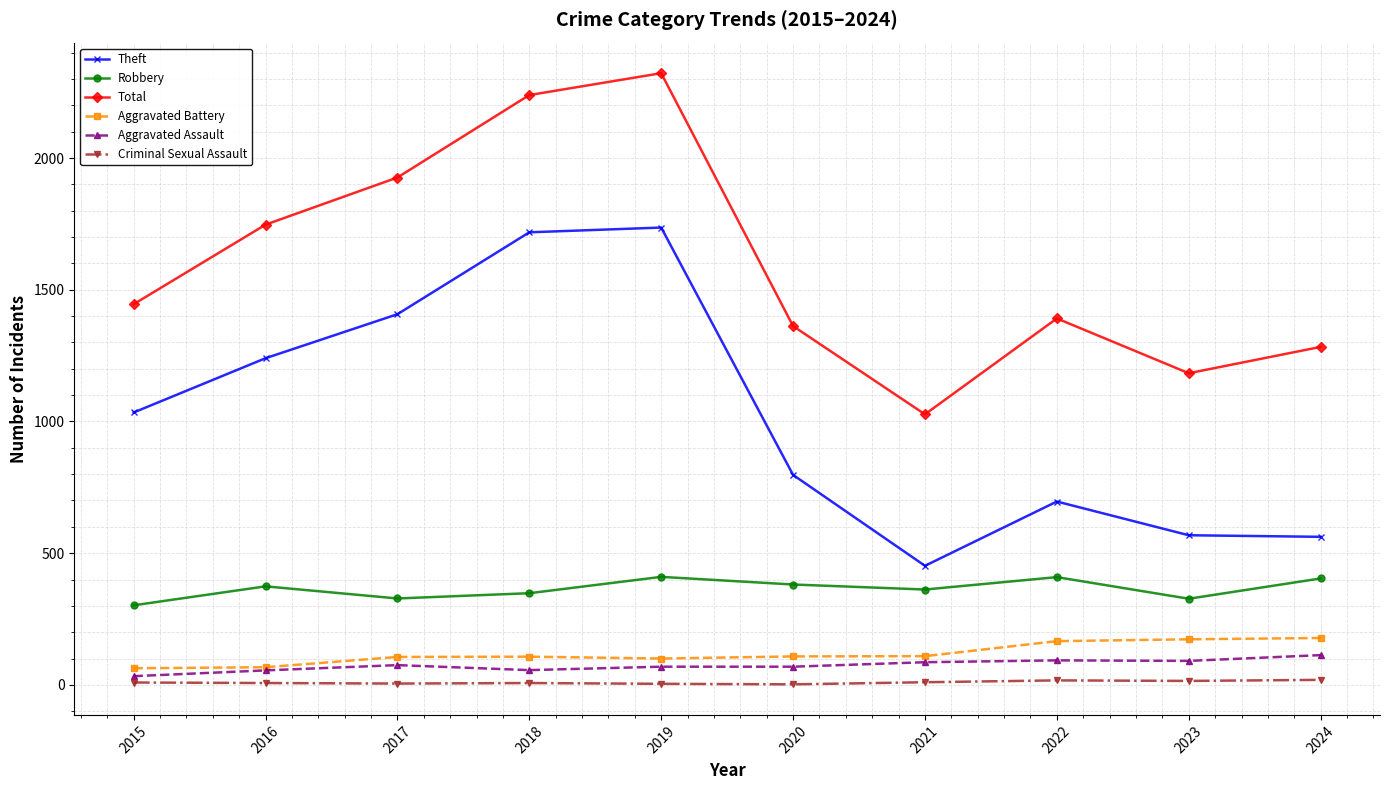

What are all the series names shown in the legend?

Theft, Robbery, Total, Aggravated Battery, Aggravated Assault, Criminal Sexual Assault